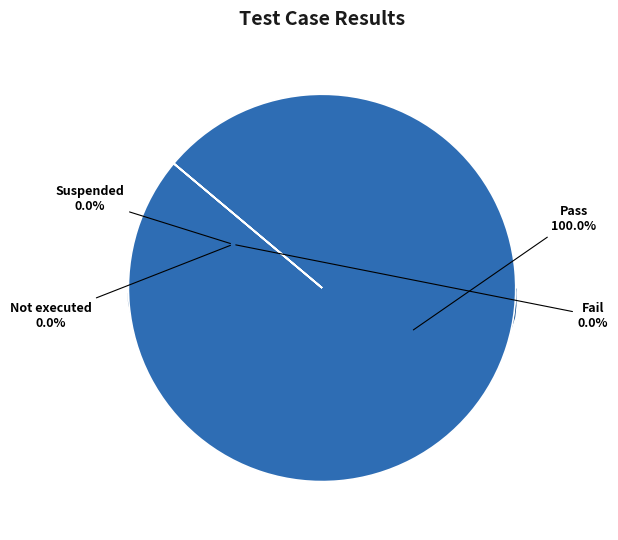

Does Suspended account for over 50% of the chart?

No